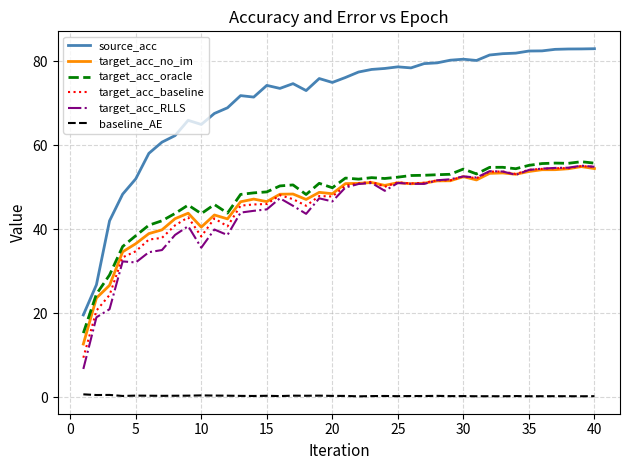

Which series has the largest total across all categories?

source_acc